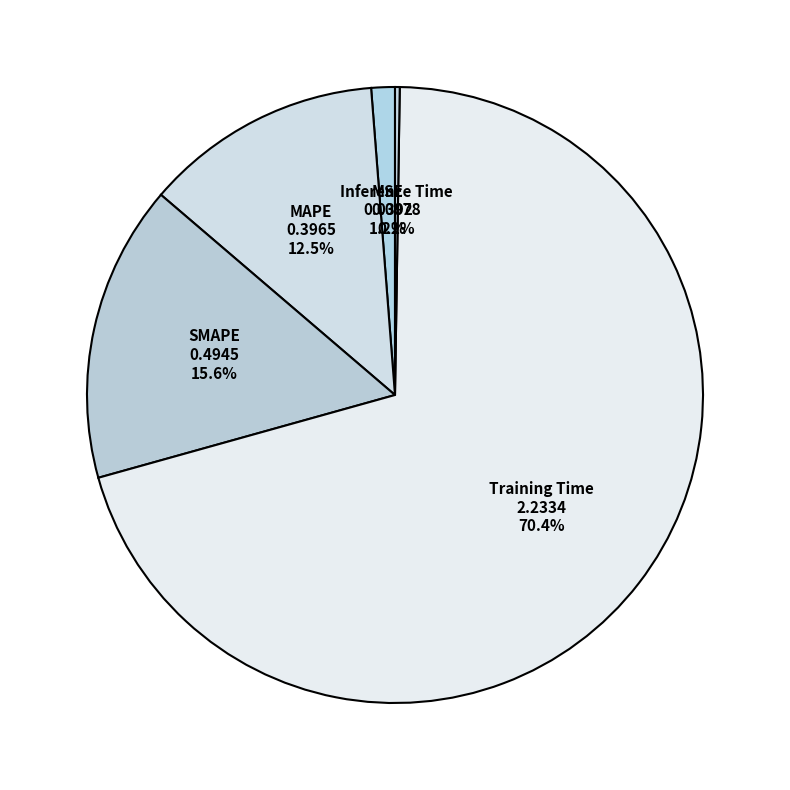

What percentage is the SMAPE slice, to the nearest percent?

16%